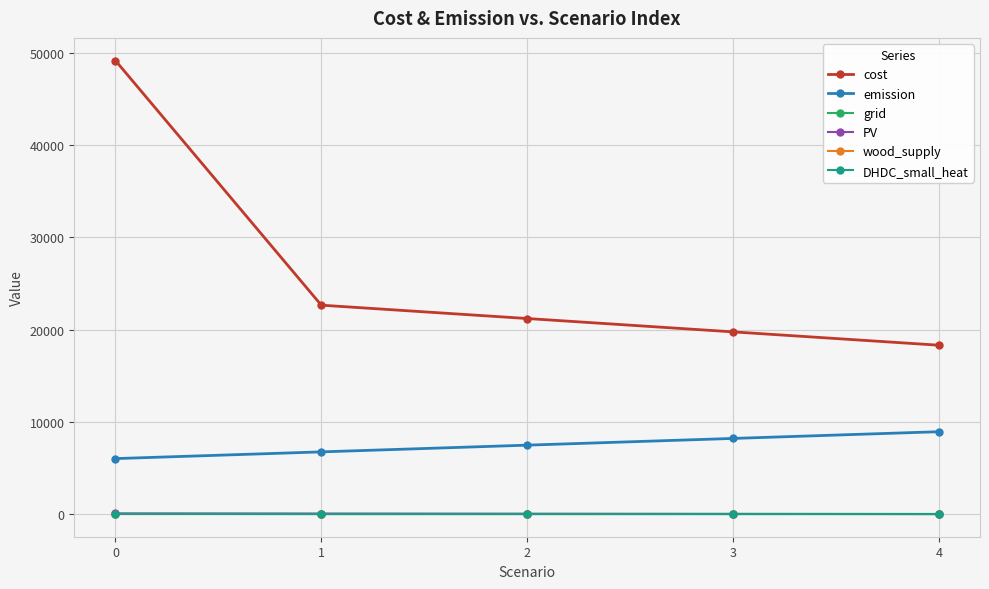

Which series has the largest total across all categories?

cost